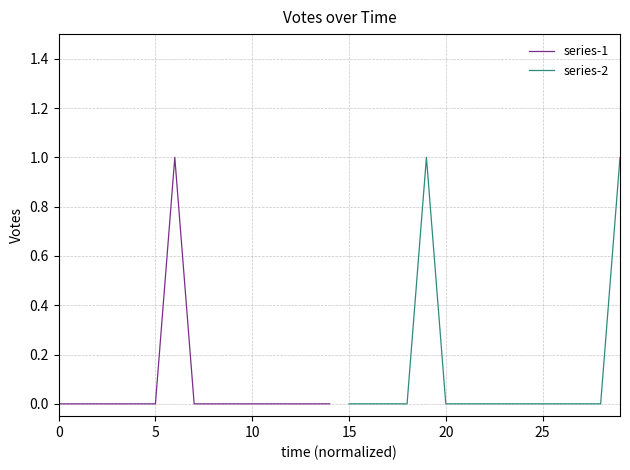

How many values in the series-1 series exceed 0?

1